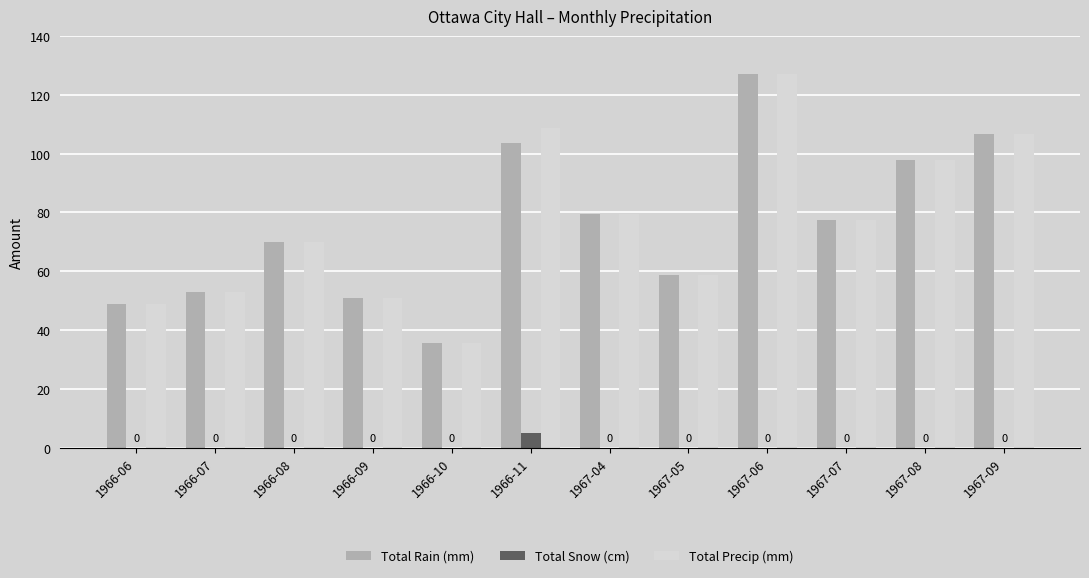

What is the highest value of the Total Rain (mm) series?

127.0